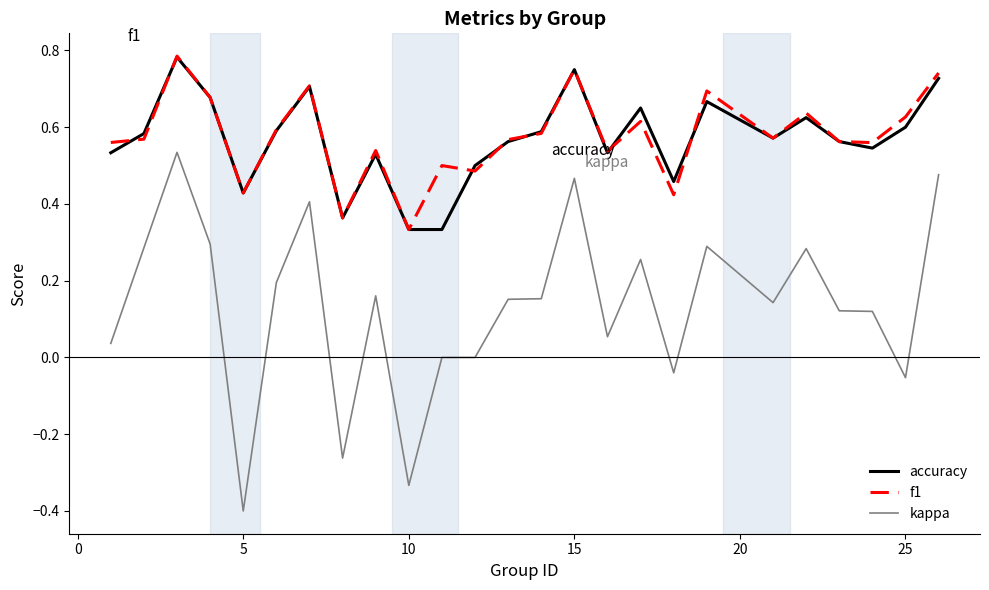

What is the minimum value shown in the chart?

-0.4